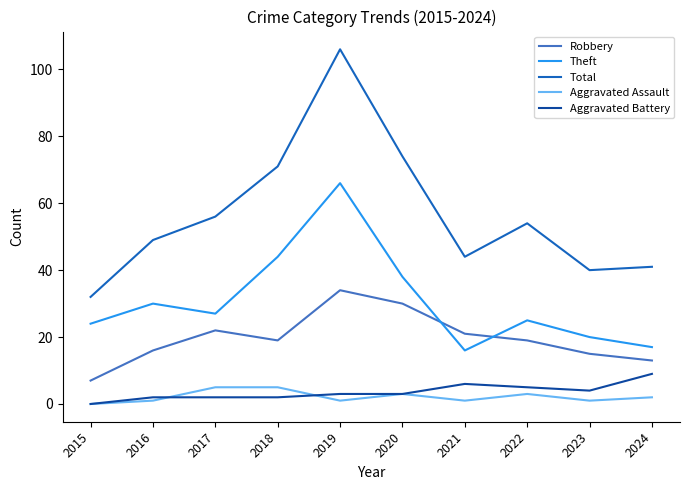

Is it true that Total equals 74 at 2020?

True